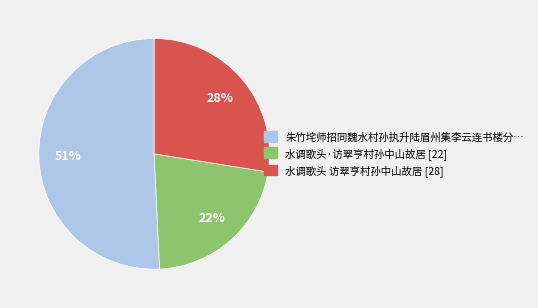

Which category has the smallest portion of the pie?

水调歌头·访翠亨村孙中山故居 [22]